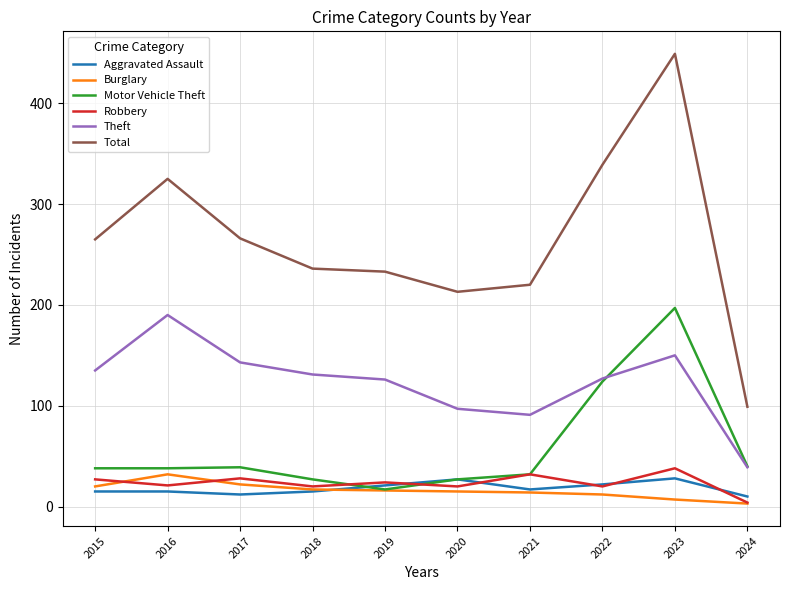

Which series has the widest spread of values?

Total